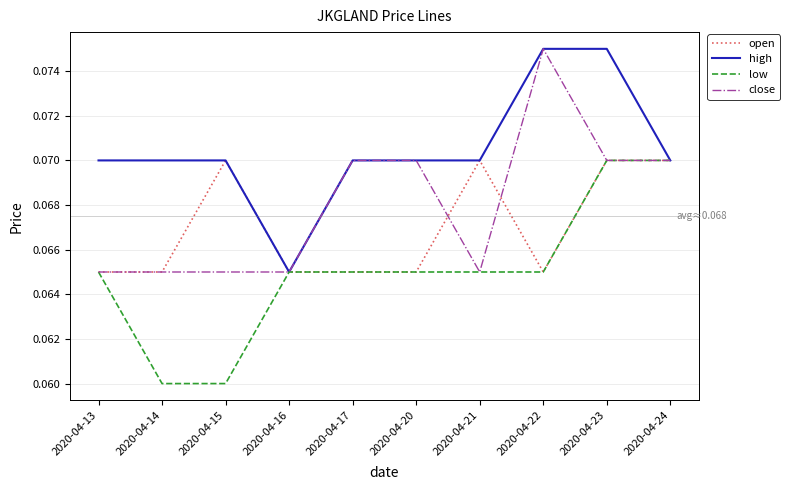

List the series in order of their overall mean, lowest first.

low, open, close, high